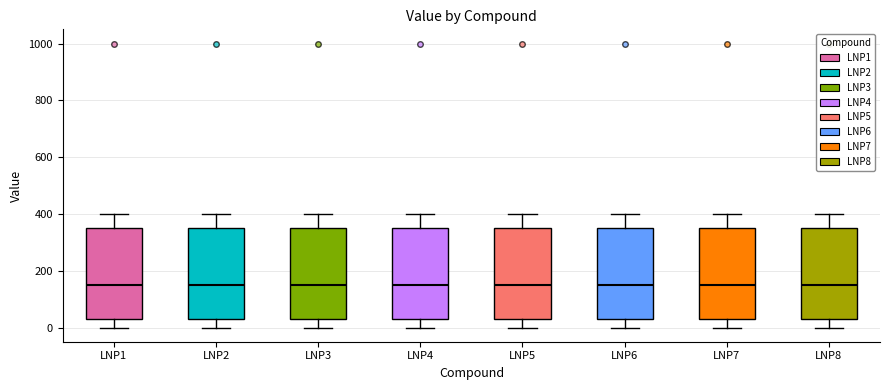

Reading left to right, read every box against the y-axis: the position of its median line, the range the box covers, and the ends of its whiskers. The values are not printed on the chart, so give them approximately, as read against the axis.

LNP1: median 160, box 40 to 360, whiskers 0 to 400
LNP2: median 160, box 40 to 360, whiskers 0 to 400
LNP3: median 160, box 40 to 360, whiskers 0 to 400
LNP4: median 160, box 40 to 360, whiskers 0 to 400
LNP5: median 160, box 40 to 360, whiskers 0 to 400
LNP6: median 160, box 40 to 360, whiskers 0 to 400
LNP7: median 160, box 40 to 360, whiskers 0 to 400
LNP8: median 160, box 40 to 360, whiskers 0 to 400